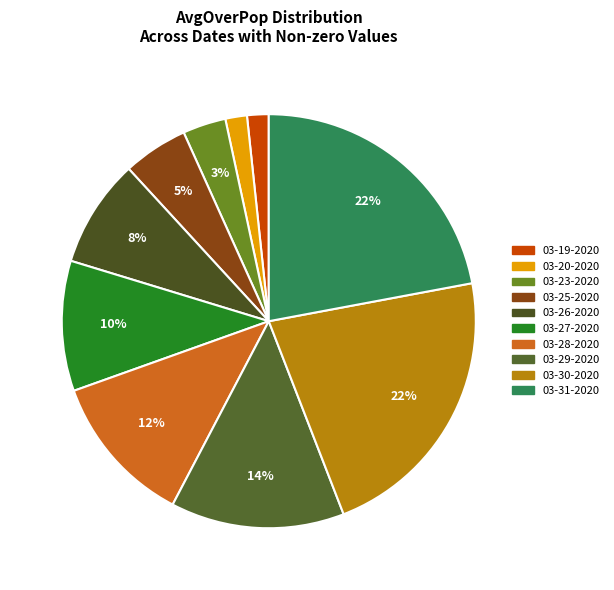

Which slice is the smallest?

03-19-2020